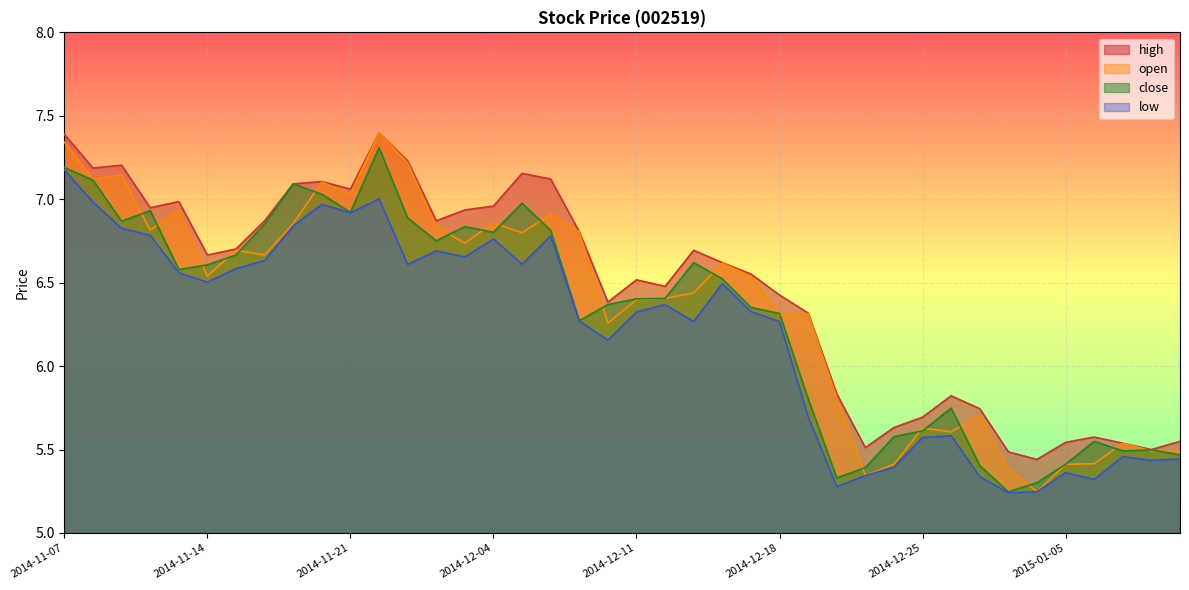

Reading left to right, transcribe all the data shown in this chart.

high: 2014-11-07=7.4	2014-11-10=7.2	2014-11-11=7.2	2014-11-12=6.9	2014-11-13=7.0	2014-11-14=6.7	2014-11-17=6.7	2014-11-18=6.9	2014-11-19=7.1	2014-11-20=7.1	2014-11-21=7.1	2014-11-28=7.4	2014-12-01=7.2	2014-12-02=6.9	2014-12-03=6.9	2014-12-04=7.0	2014-12-05=7.2	2014-12-08=7.1	2014-12-09=6.8	2014-12-10=6.4	2014-12-11=6.5	2014-12-12=6.5	2014-12-15=6.7	2014-12-16=6.6	2014-12-17=6.6	2014-12-18=6.4	2014-12-19=6.3	2014-12-22=5.8	2014-12-23=5.5	2014-12-24=5.6	2014-12-25=5.7	2014-12-26=5.8	2014-12-29=5.7	2014-12-30=5.5	2014-12-31=5.4	2015-01-05=5.5	2015-01-06=5.6	2015-01-07=5.5	2015-01-08=5.5	2015-01-09=5.5
open: 2014-11-07=7.3	2014-11-10=7.1	2014-11-11=7.1	2014-11-12=6.8	2014-11-13=6.9	2014-11-14=6.5	2014-11-17=6.7	2014-11-18=6.7	2014-11-19=6.9	2014-11-20=7.1	2014-11-21=7.0	2014-11-28=7.4	2014-12-01=7.2	2014-12-02=6.8	2014-12-03=6.7	2014-12-04=6.9	2014-12-05=6.8	2014-12-08=6.9	2014-12-09=6.8	2014-12-10=6.3	2014-12-11=6.4	2014-12-12=6.4	2014-12-15=6.4	2014-12-16=6.6	2014-12-17=6.5	2014-12-18=6.3	2014-12-19=6.3	2014-12-22=5.8	2014-12-23=5.3	2014-12-24=5.4	2014-12-25=5.6	2014-12-26=5.6	2014-12-29=5.7	2014-12-30=5.4	2014-12-31=5.2	2015-01-05=5.4	2015-01-06=5.4	2015-01-07=5.5	2015-01-08=5.5	2015-01-09=5.5
close: 2014-11-07=7.2	2014-11-10=7.1	2014-11-11=6.9	2014-11-12=6.9	2014-11-13=6.6	2014-11-14=6.6	2014-11-17=6.7	2014-11-18=6.9	2014-11-19=7.1	2014-11-20=7.0	2014-11-21=6.9	2014-11-28=7.3	2014-12-01=6.9	2014-12-02=6.8	2014-12-03=6.8	2014-12-04=6.8	2014-12-05=7.0	2014-12-08=6.8	2014-12-09=6.3	2014-12-10=6.4	2014-12-11=6.4	2014-12-12=6.4	2014-12-15=6.6	2014-12-16=6.5	2014-12-17=6.4	2014-12-18=6.3	2014-12-19=5.8	2014-12-22=5.3	2014-12-23=5.4	2014-12-24=5.6	2014-12-25=5.6	2014-12-26=5.7	2014-12-29=5.4	2014-12-30=5.2	2014-12-31=5.3	2015-01-05=5.4	2015-01-06=5.5	2015-01-07=5.5	2015-01-08=5.5	2015-01-09=5.5
low: 2014-11-07=7.2	2014-11-10=7.0	2014-11-11=6.8	2014-11-12=6.8	2014-11-13=6.6	2014-11-14=6.5	2014-11-17=6.6	2014-11-18=6.6	2014-11-19=6.8	2014-11-20=7.0	2014-11-21=6.9	2014-11-28=7.0	2014-12-01=6.6	2014-12-02=6.7	2014-12-03=6.7	2014-12-04=6.8	2014-12-05=6.6	2014-12-08=6.8	2014-12-09=6.3	2014-12-10=6.2	2014-12-11=6.3	2014-12-12=6.4	2014-12-15=6.3	2014-12-16=6.5	2014-12-17=6.3	2014-12-18=6.3	2014-12-19=5.7	2014-12-22=5.3	2014-12-23=5.3	2014-12-24=5.4	2014-12-25=5.6	2014-12-26=5.6	2014-12-29=5.3	2014-12-30=5.2	2014-12-31=5.2	2015-01-05=5.4	2015-01-06=5.3	2015-01-07=5.5	2015-01-08=5.4	2015-01-09=5.4